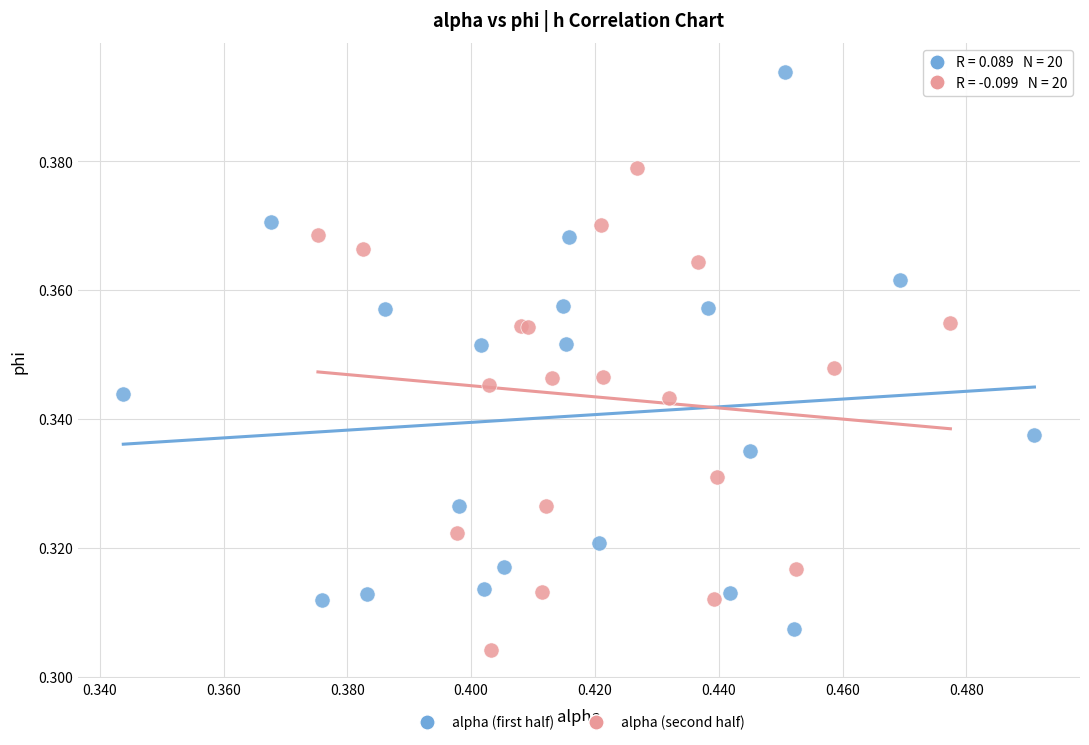

Which series reaches the maximum Y coordinate?

alpha (first half)